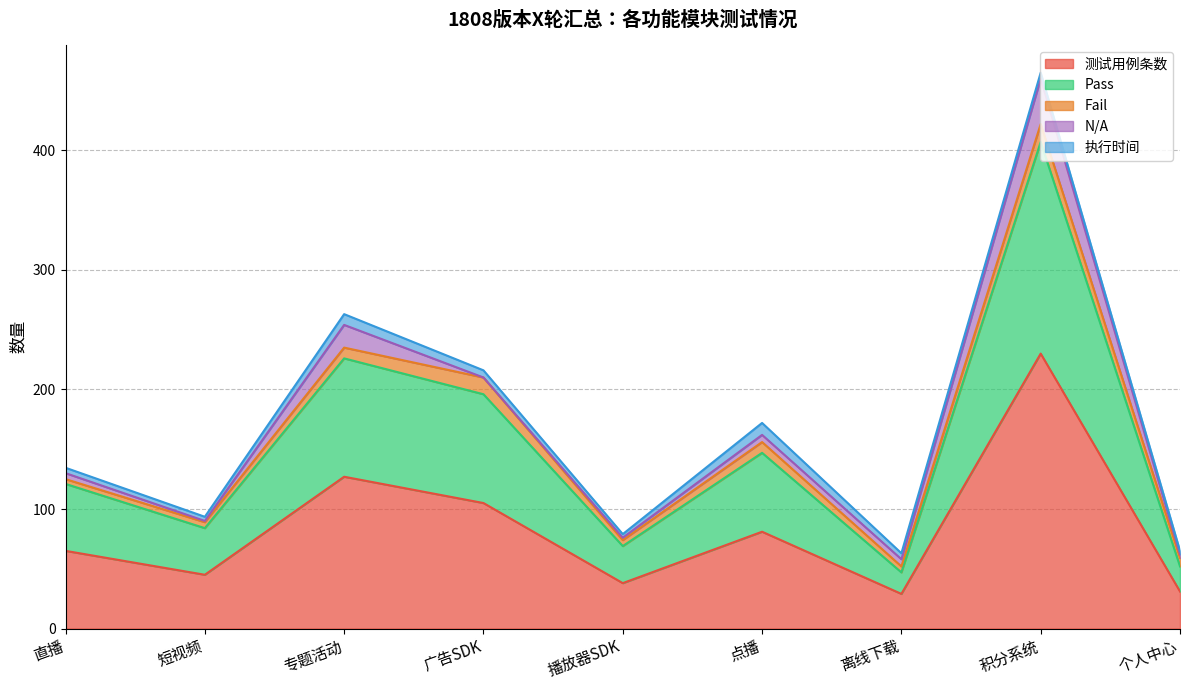

What are all the series names shown in the legend?

测试用例条数, Pass, Fail, N/A, 执行时间